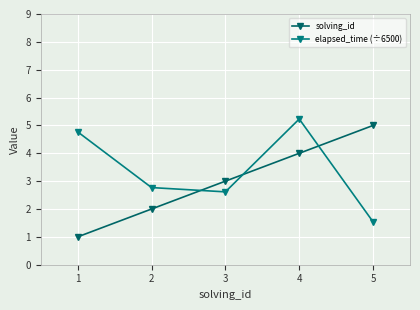

What is the difference between the second highest and second lowest values in the solving_id series?

2.0